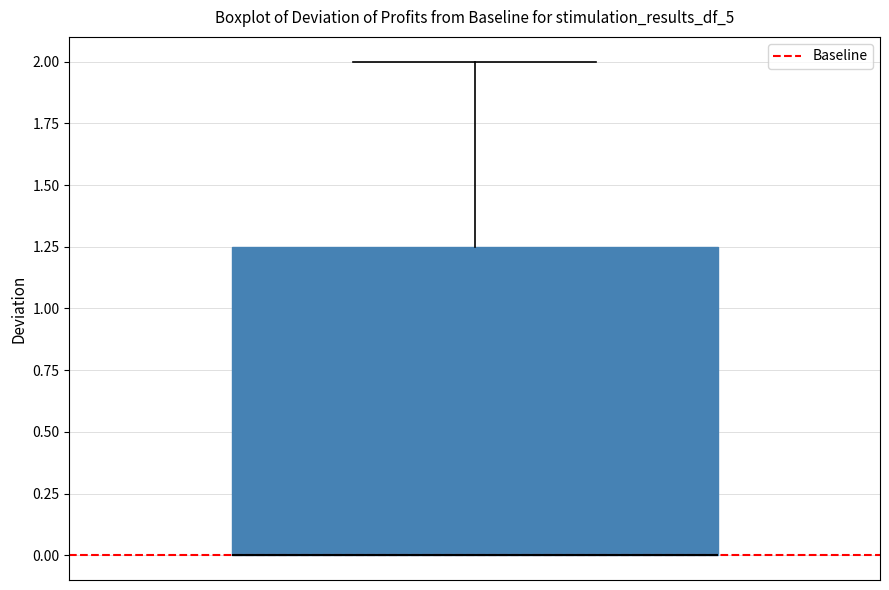

Read this box plot against the y-axis: the position of the median line, the range covered by the box, and the ends of both whiskers. The values are not printed on the chart, so give them approximately, as read against the axis.

median 0.00 (drawn on the box's lower edge), box 0.00 to 1.25, whiskers 0.00 to 2.00